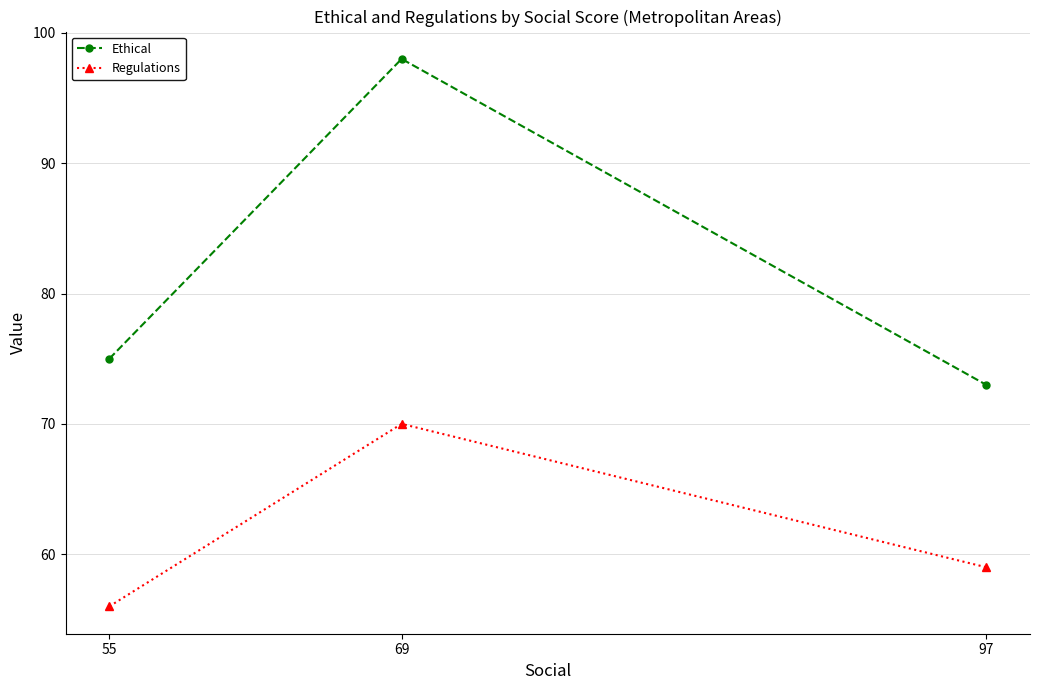

Count the Regulations values in the range 56 to 70.

3